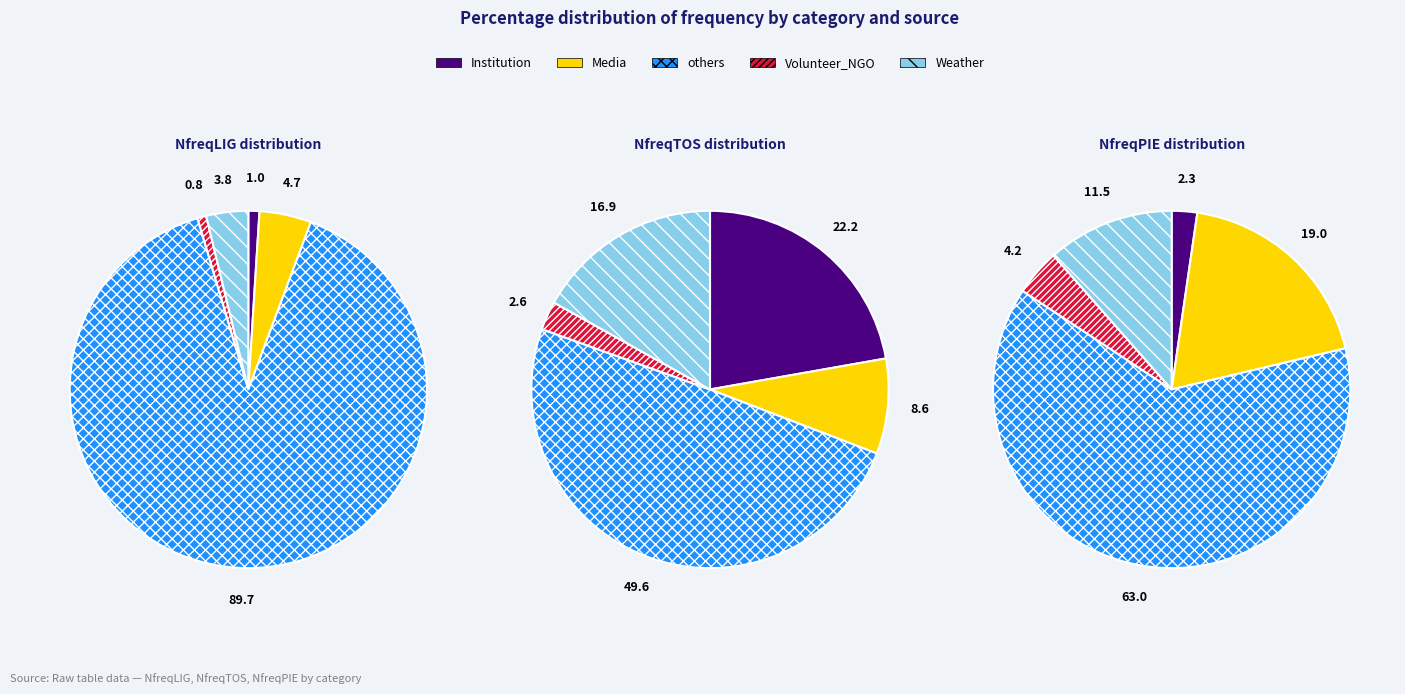

Which has a higher value, Media or Weather?

Media